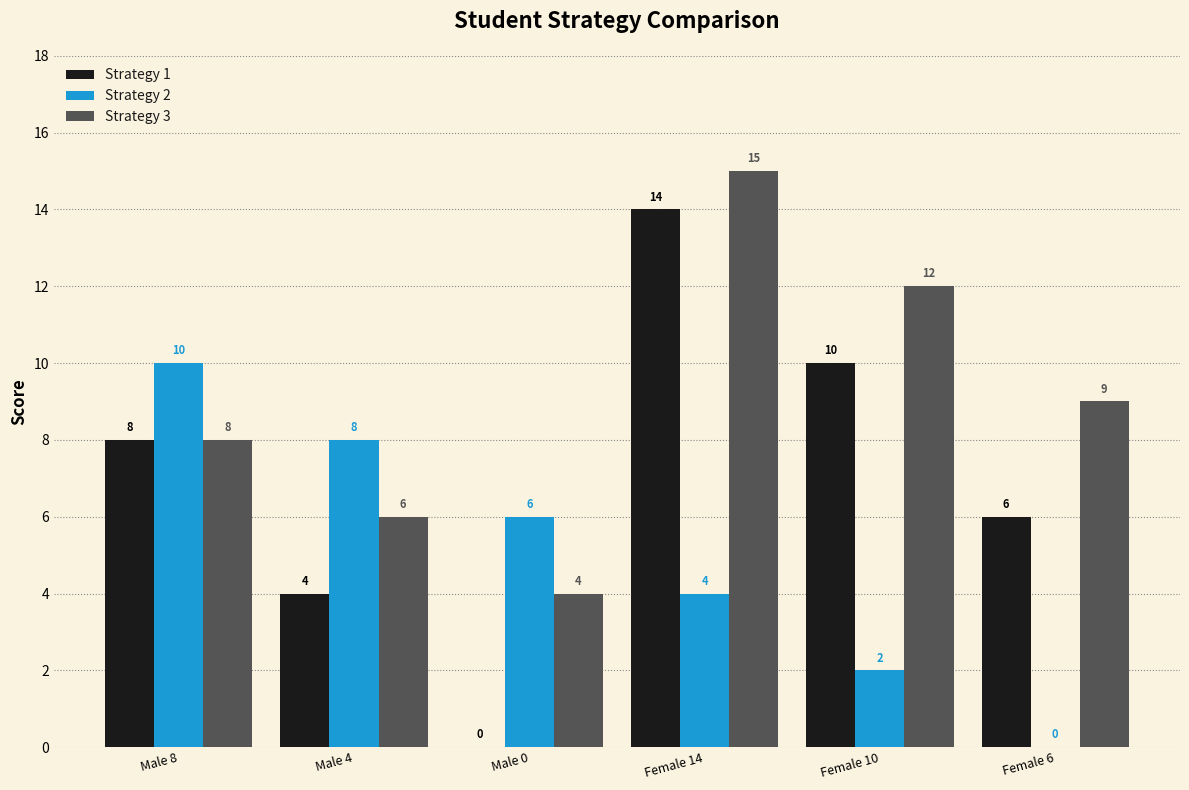

Count the number of categories in the chart.

6